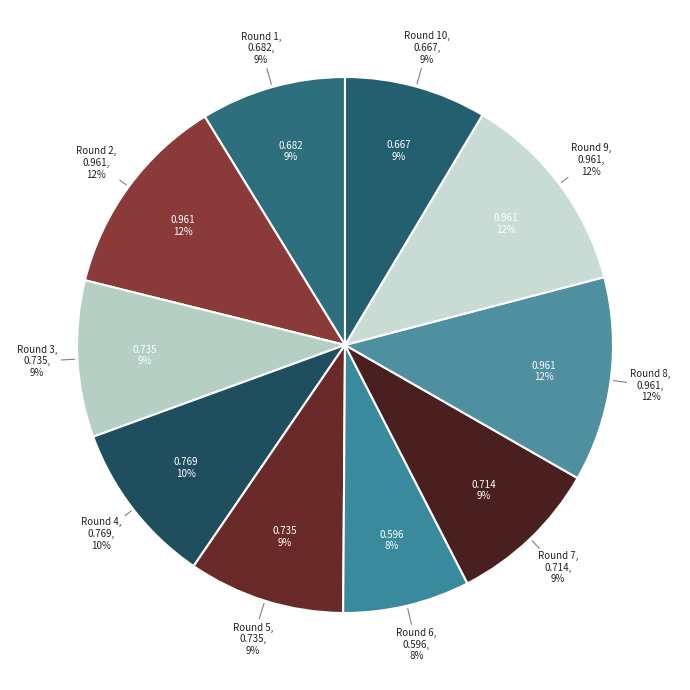

Which category has the smallest portion of the pie?

Round 6